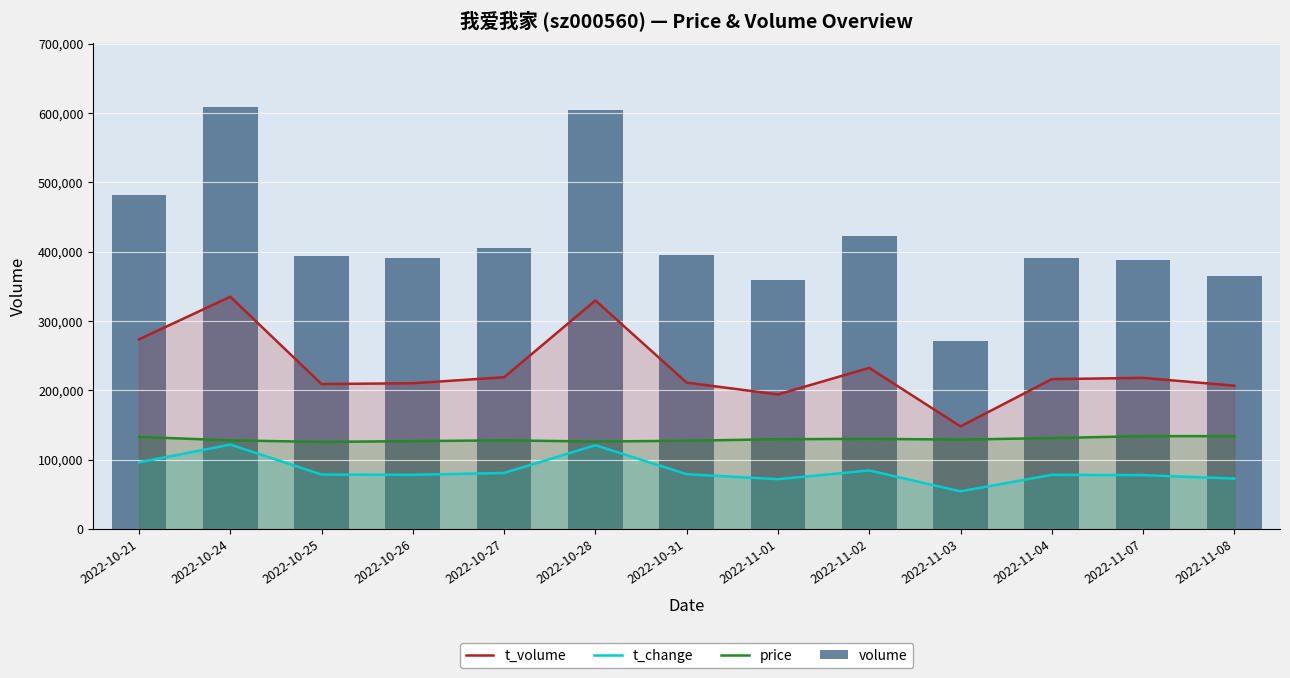

How many data points does each series have?

13